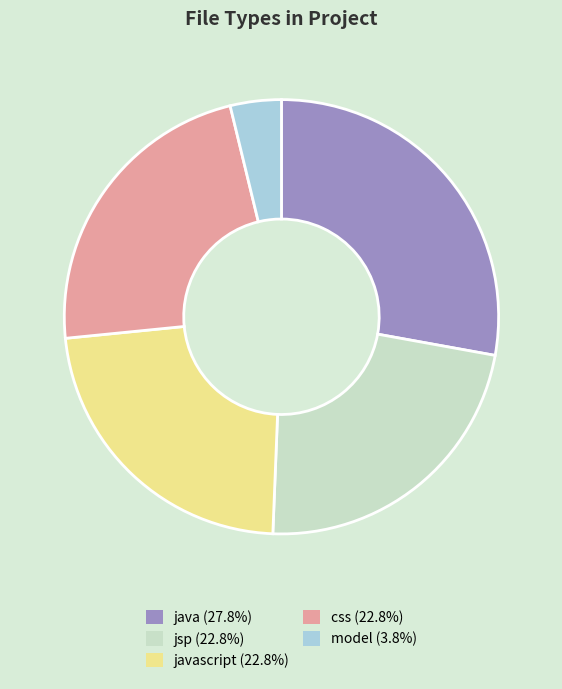

How many segments does this pie chart have?

5